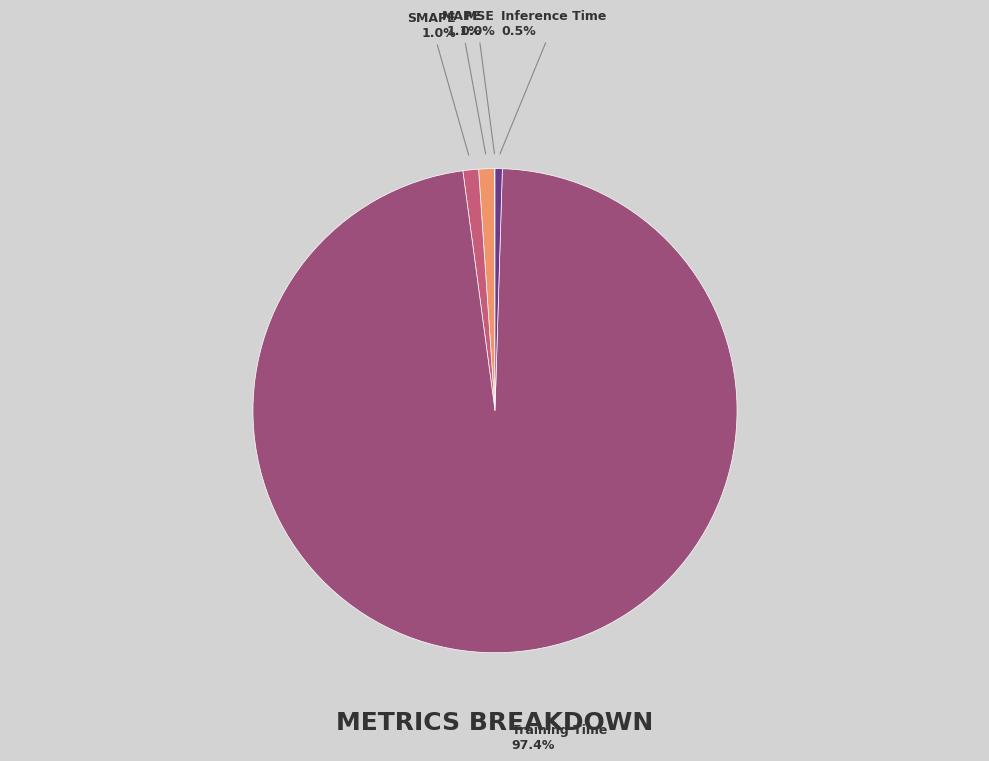

Which slice is the largest?

Training Time